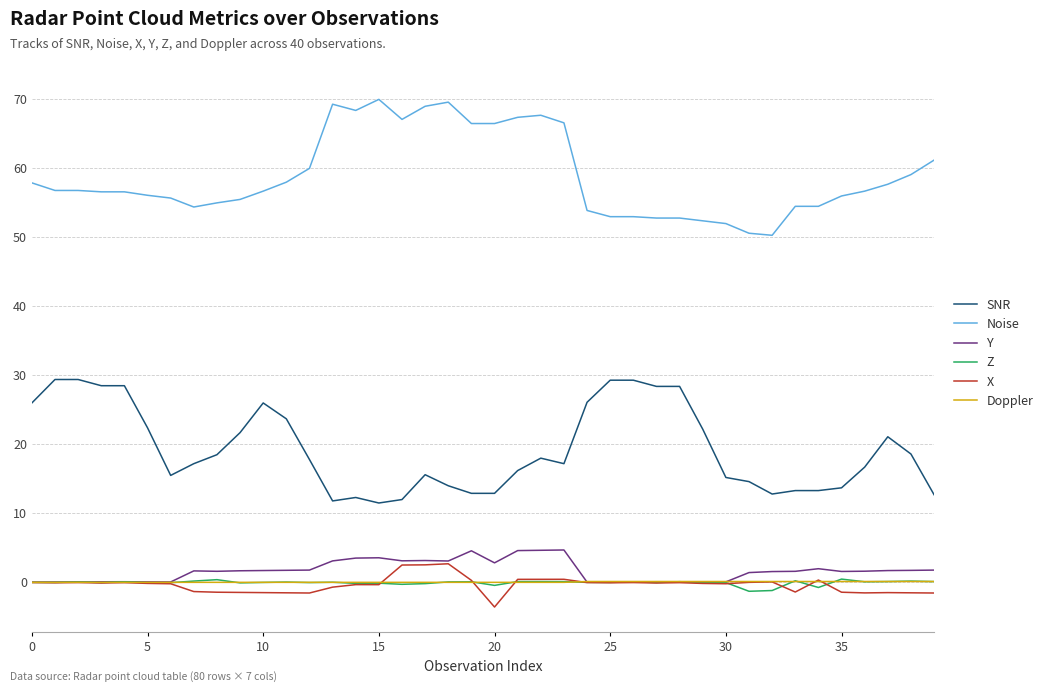

Which series has the largest total across all categories?

Noise